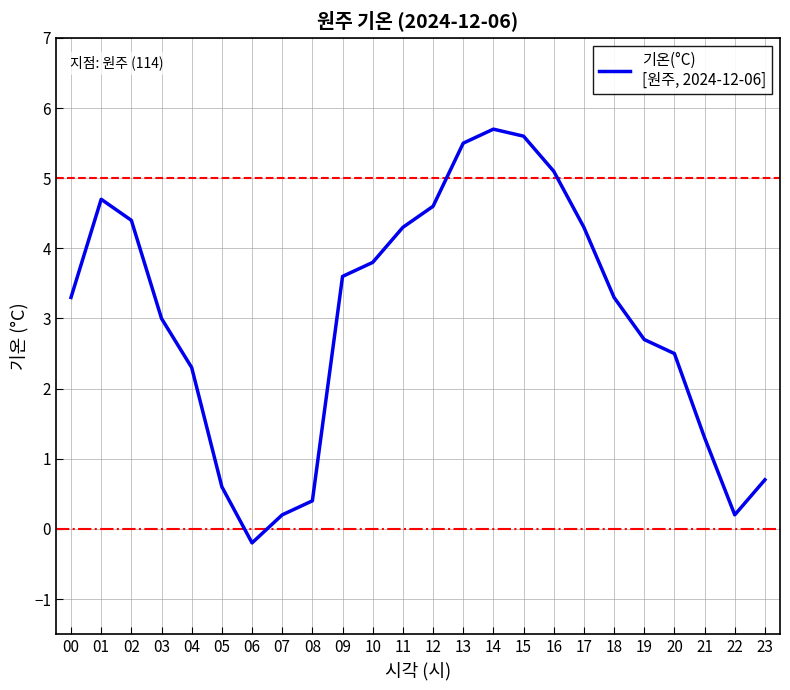

Approximately how many times larger is the value at 22 compared to 18?

0.1